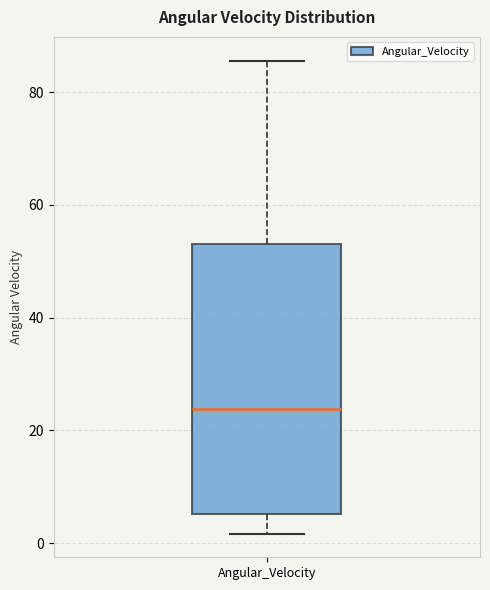

Read this box plot against the y-axis: the position of the median line, the range covered by the box, and the ends of both whiskers. The values are not printed on the chart, so give them approximately, as read against the axis.

median 24, box 6 to 54, whiskers 2 to 86